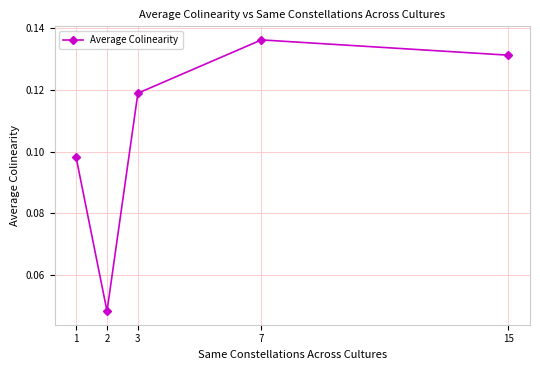

List the labels in order of value, smallest first.

2, 1, 3, 15, 7